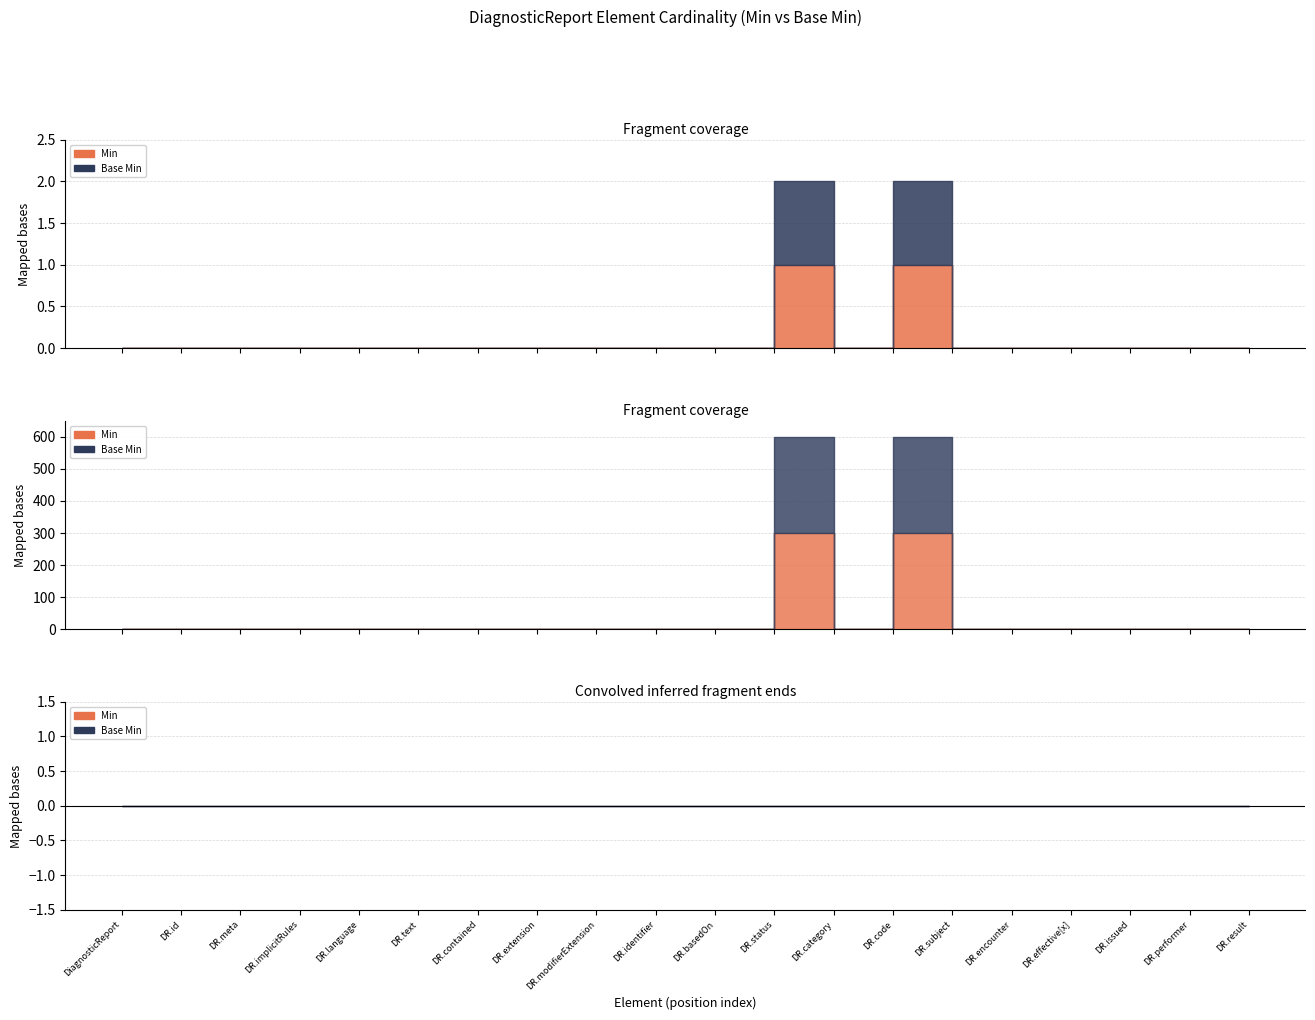

Does the chart have visible grid lines?

Yes